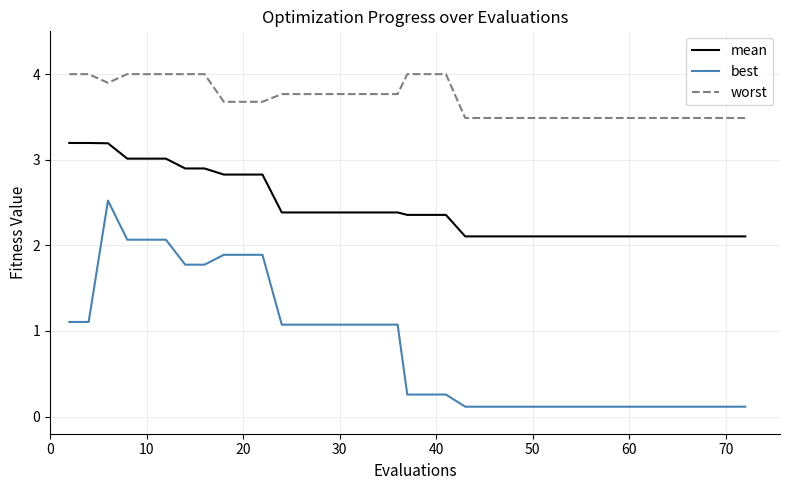

True or false: mean and best cross at least once.

False